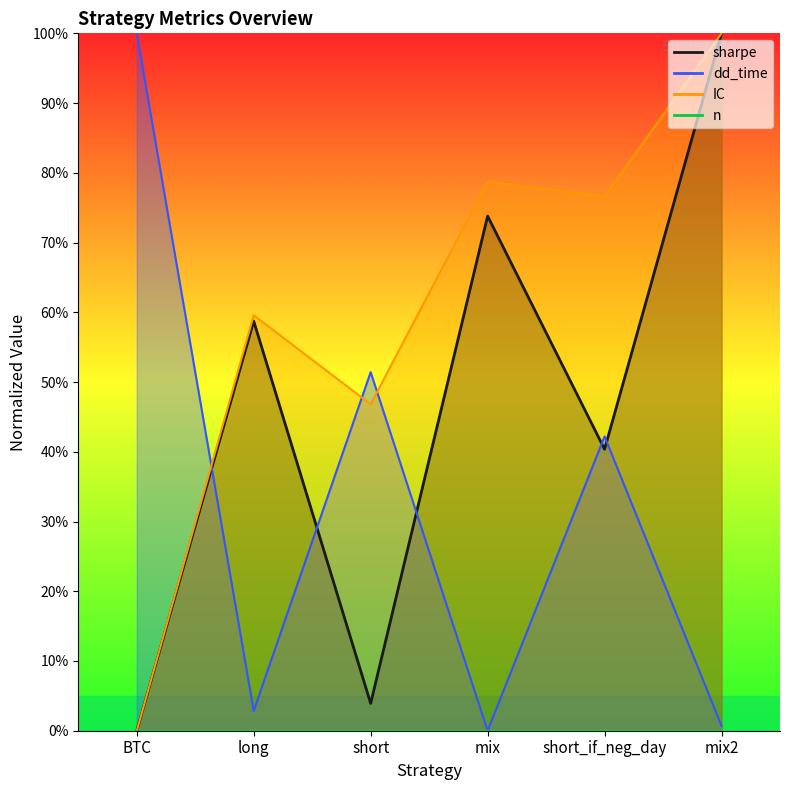

Is it true that dd_time equals 0.0 at mix?

True